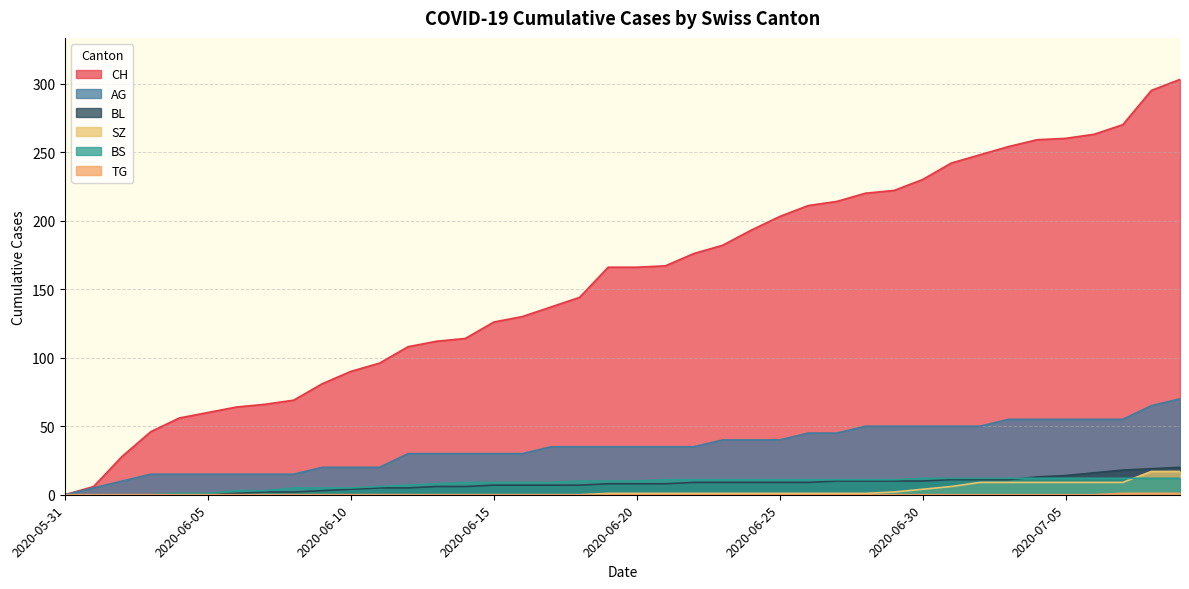

Which series ends up on top after the final intersection of BS and SZ?

SZ